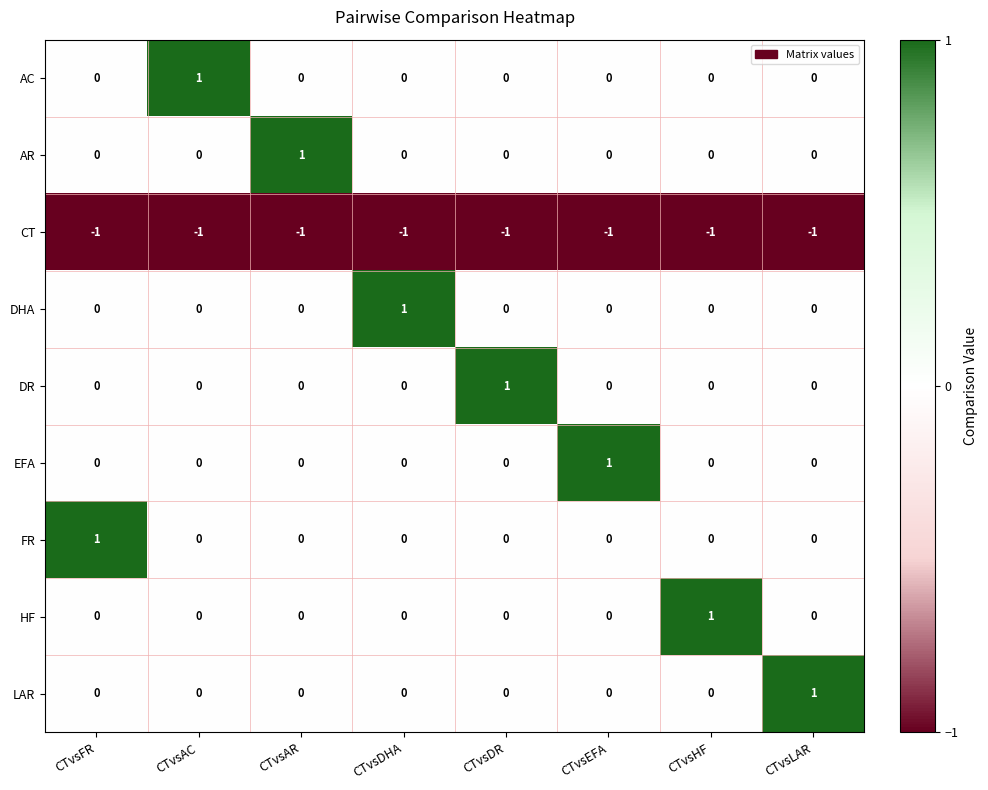

Count the EFA values in the range 0 to 1.

8